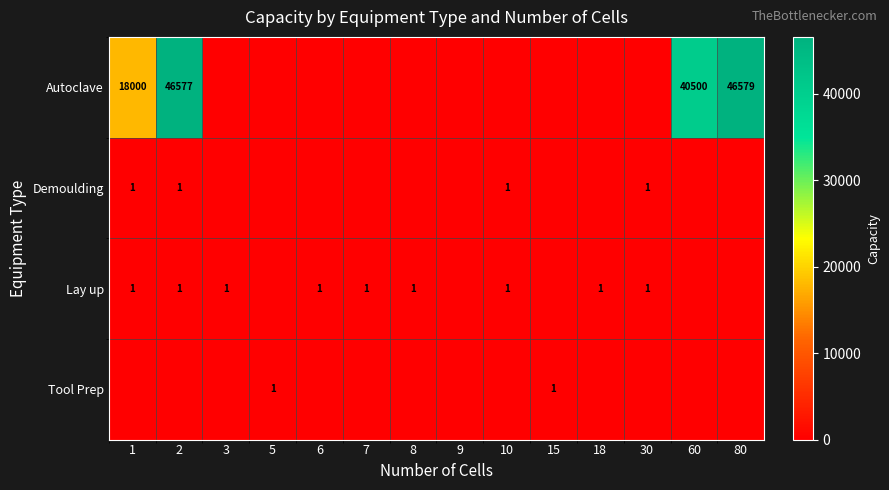

What is the sum of the Autoclave values at 60 and 2?

87077